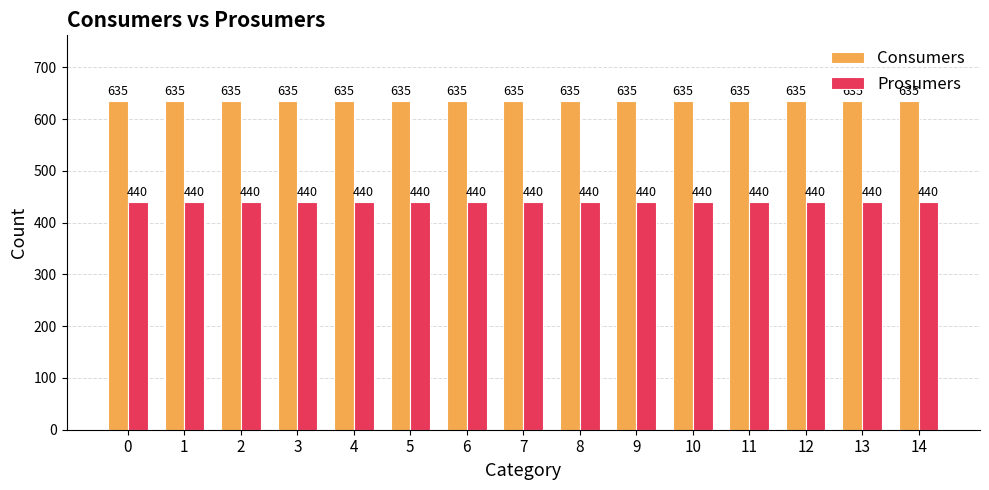

How many bars are there in each group?

2